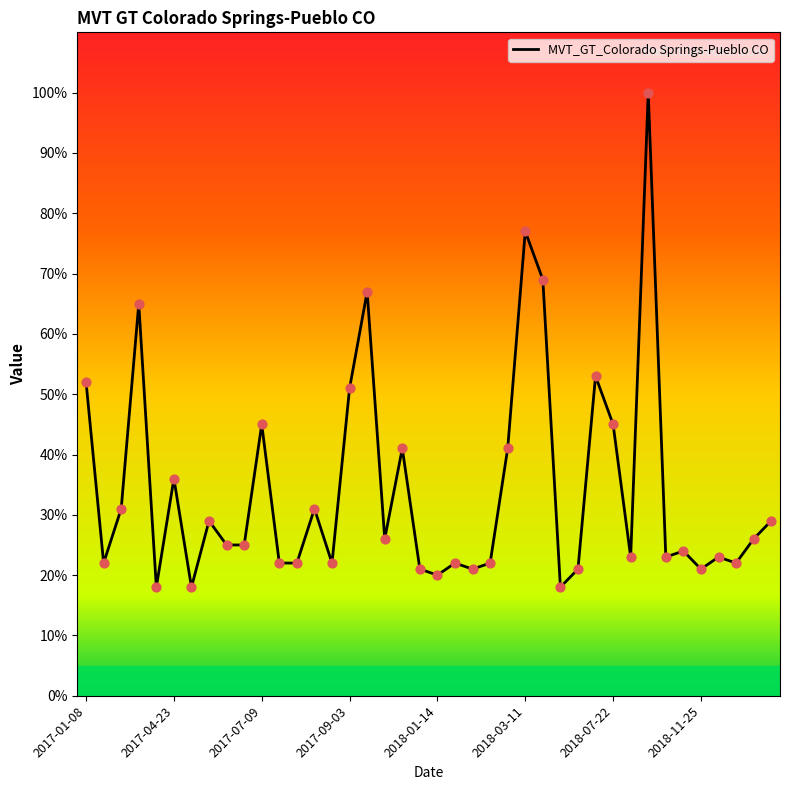

What is the minimum value shown in the chart?

18